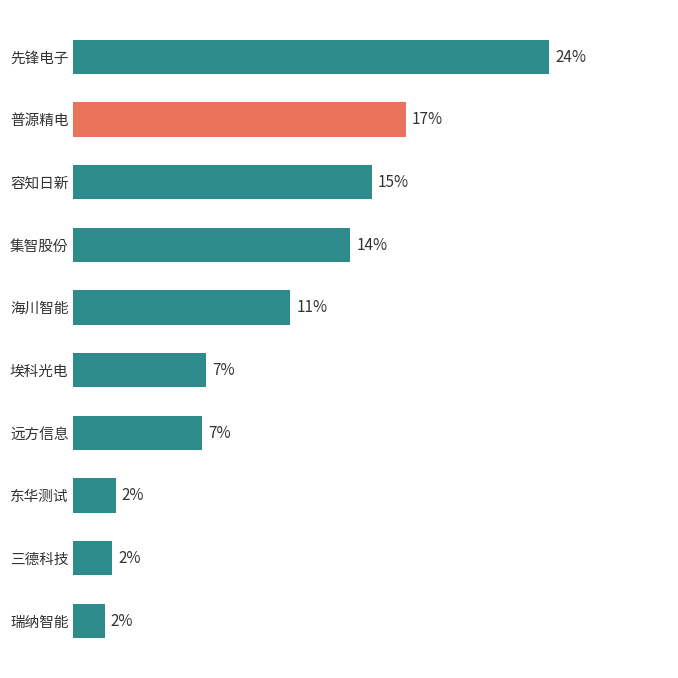

Where is the data nearest to the value 12?

海川智能